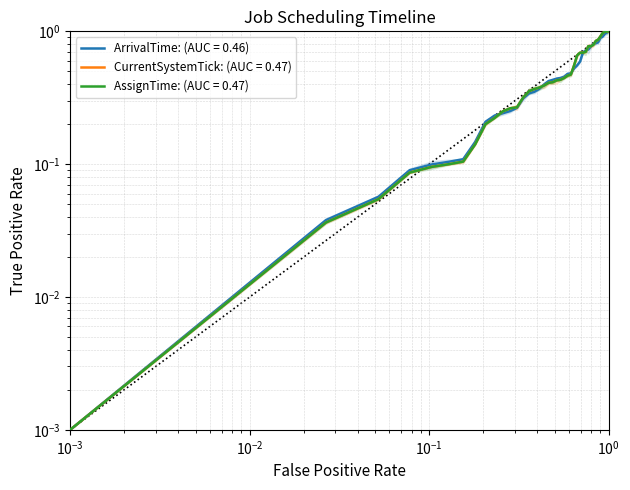

What is the difference between the ArrivalTime values at 24 and 167?

0.7